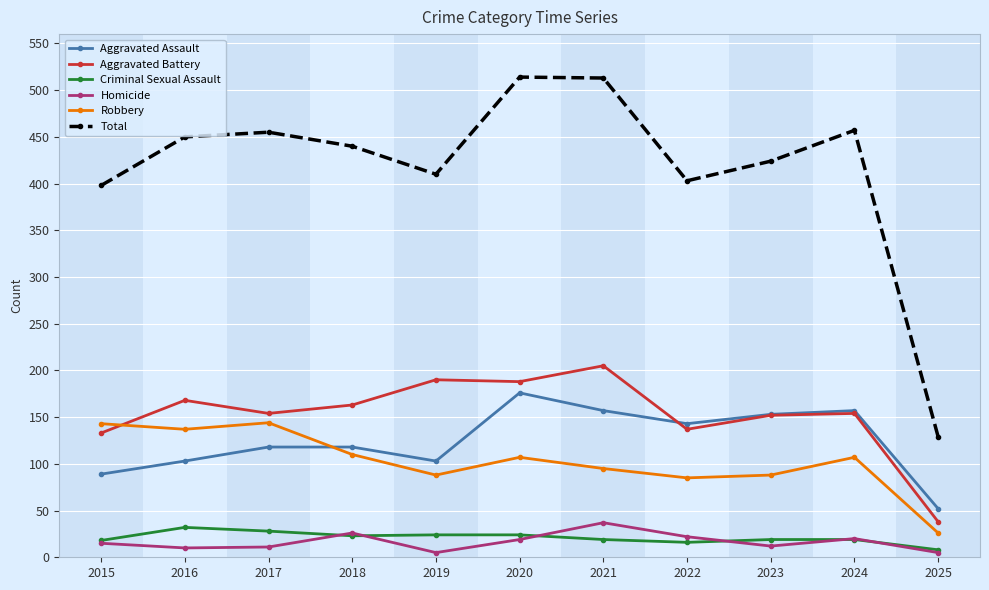

How many series are shown in this chart?

6